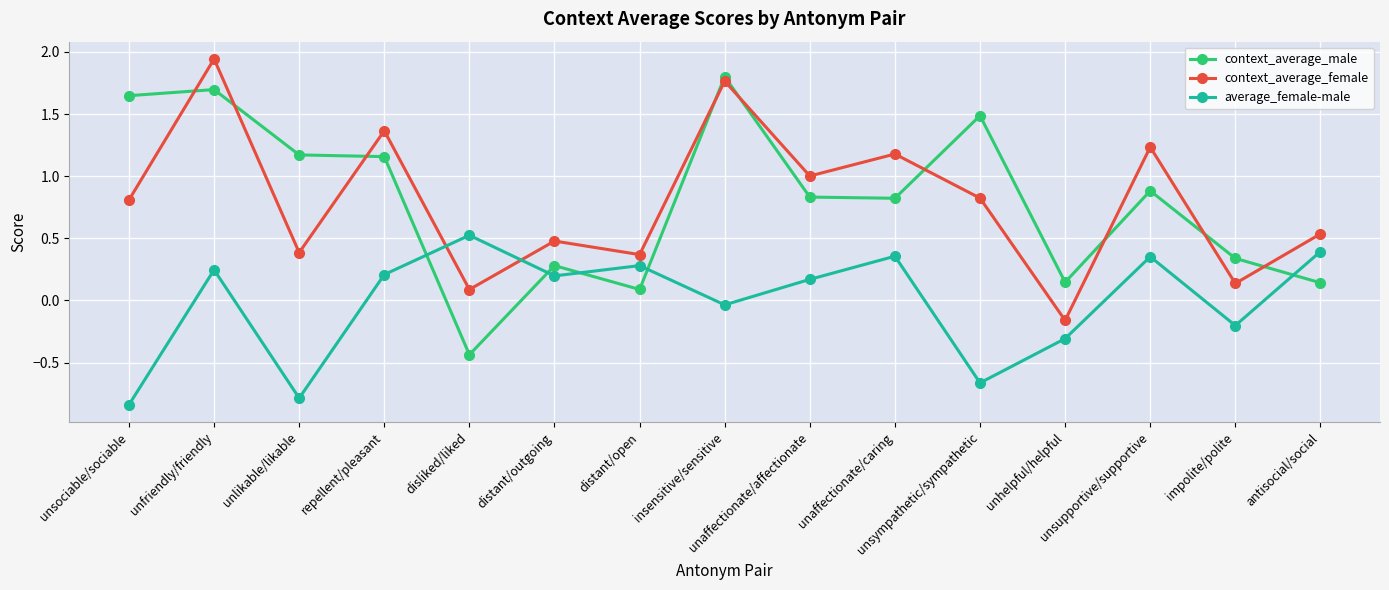

List the series in order of their peak value, highest first.

context_average_female, context_average_male, average_female-male